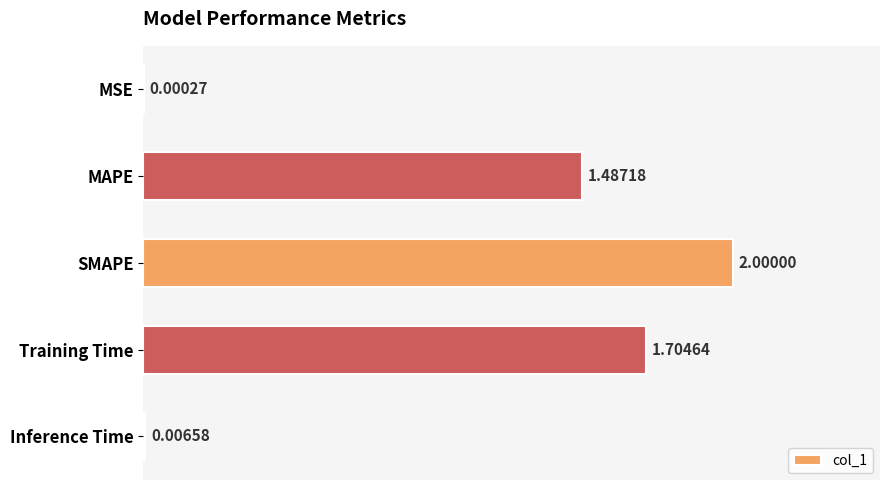

Are the bars grouped side by side (vs. stacked)?

No